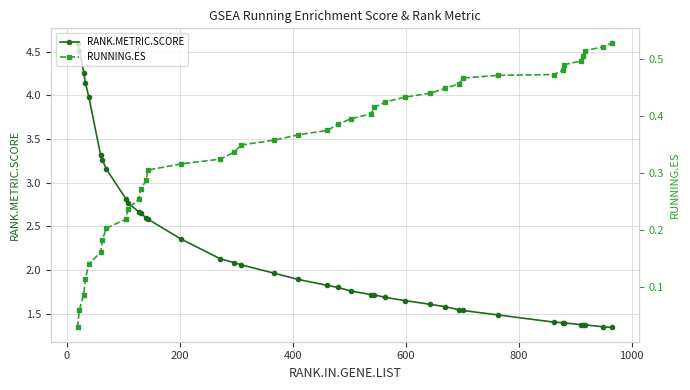

True or false: RUNNING.ES has more than 2 points higher than both neighbors.

False